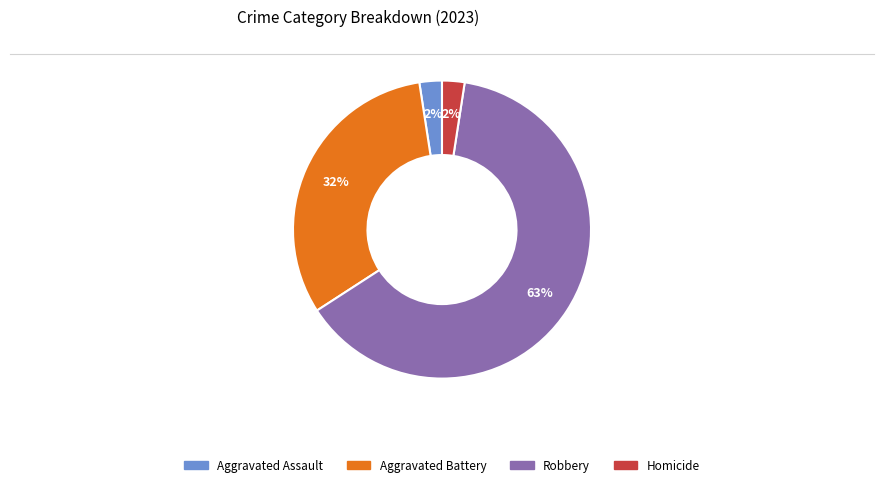

Count the number of slices in the pie.

4